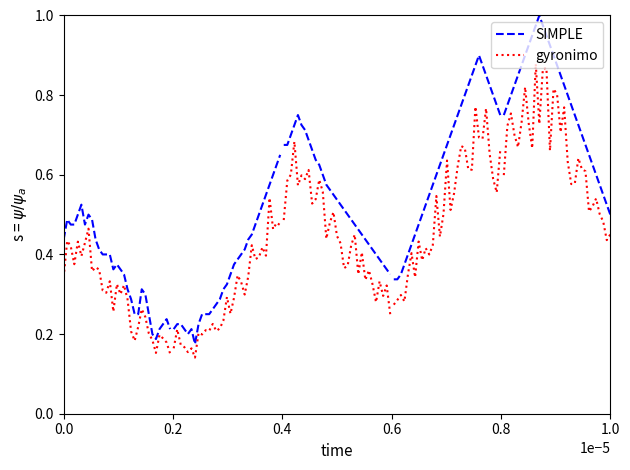

True or false: gyronimo and SIMPLE intersect in this chart.

False